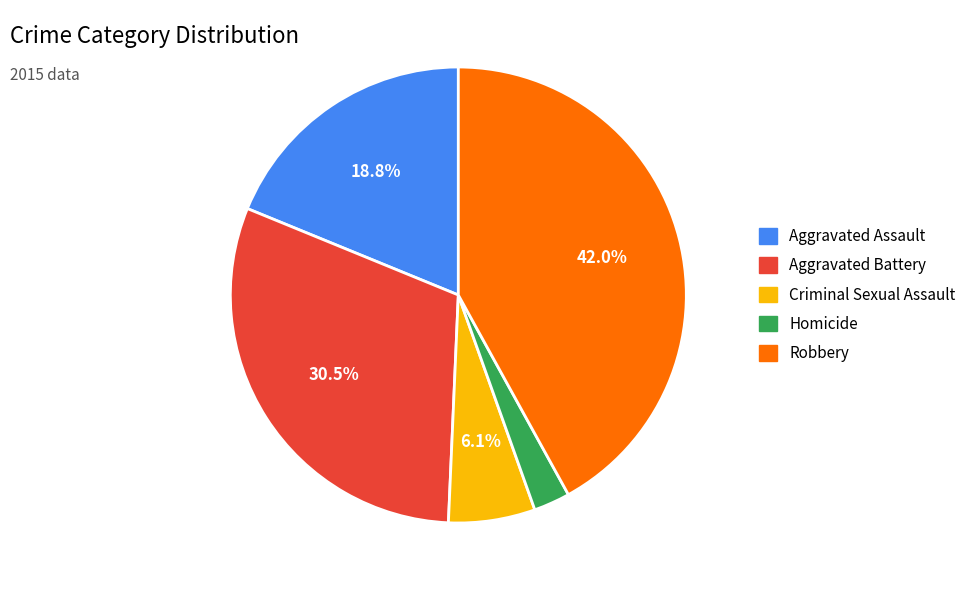

The Homicide slice represents 3% of the pie. True or false?

True